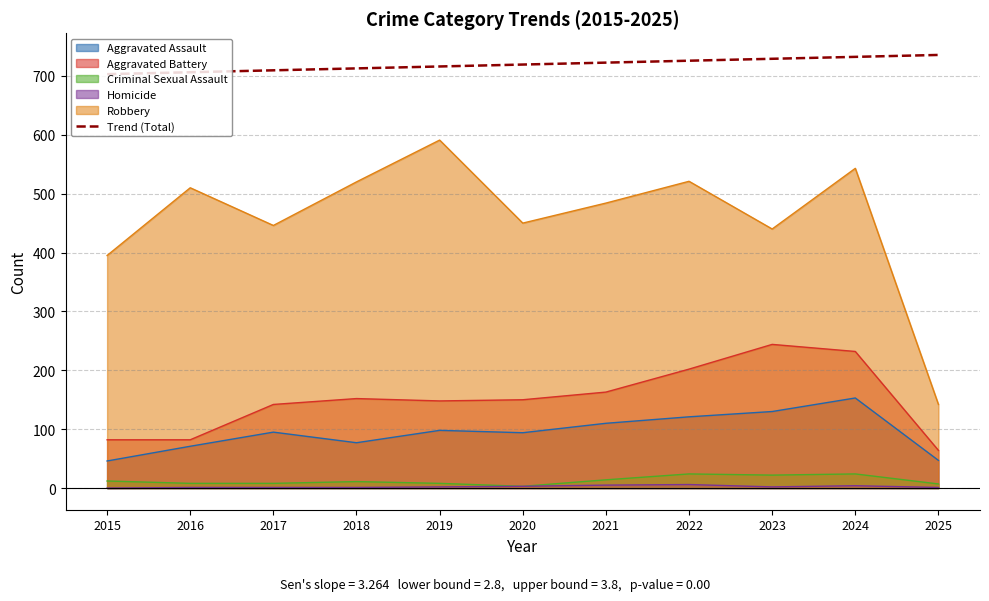

What is the value of the 2nd point from the left?

706.2